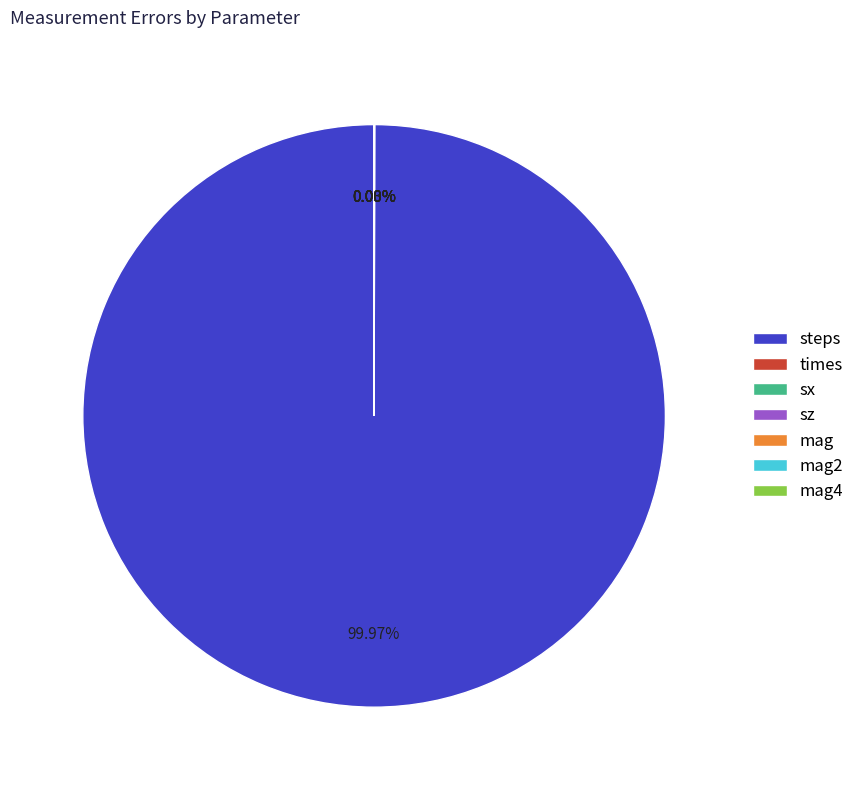

Is there any slice that represents more than half of the pie?

Yes